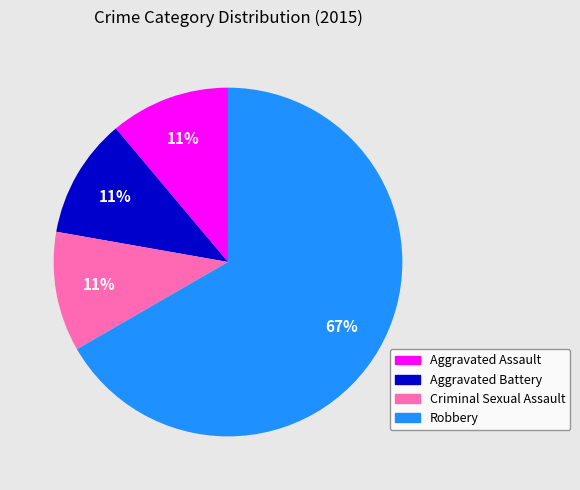

How many slices are in this pie chart?

4